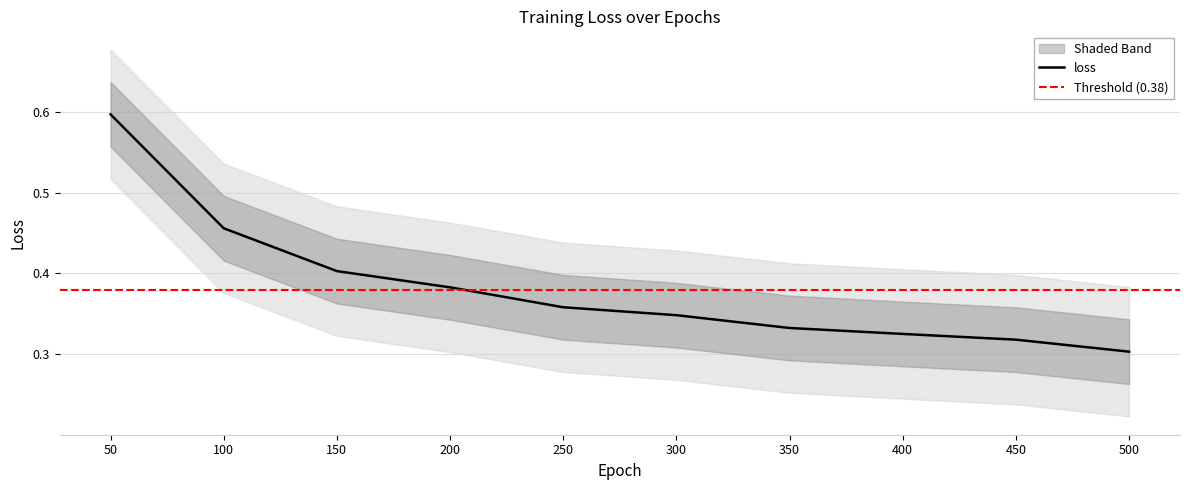

Reading right to left, transcribe all the data shown in this chart.

0.3	0.3	0.3	0.3	0.3	0.4	0.4	0.4	0.5	0.6